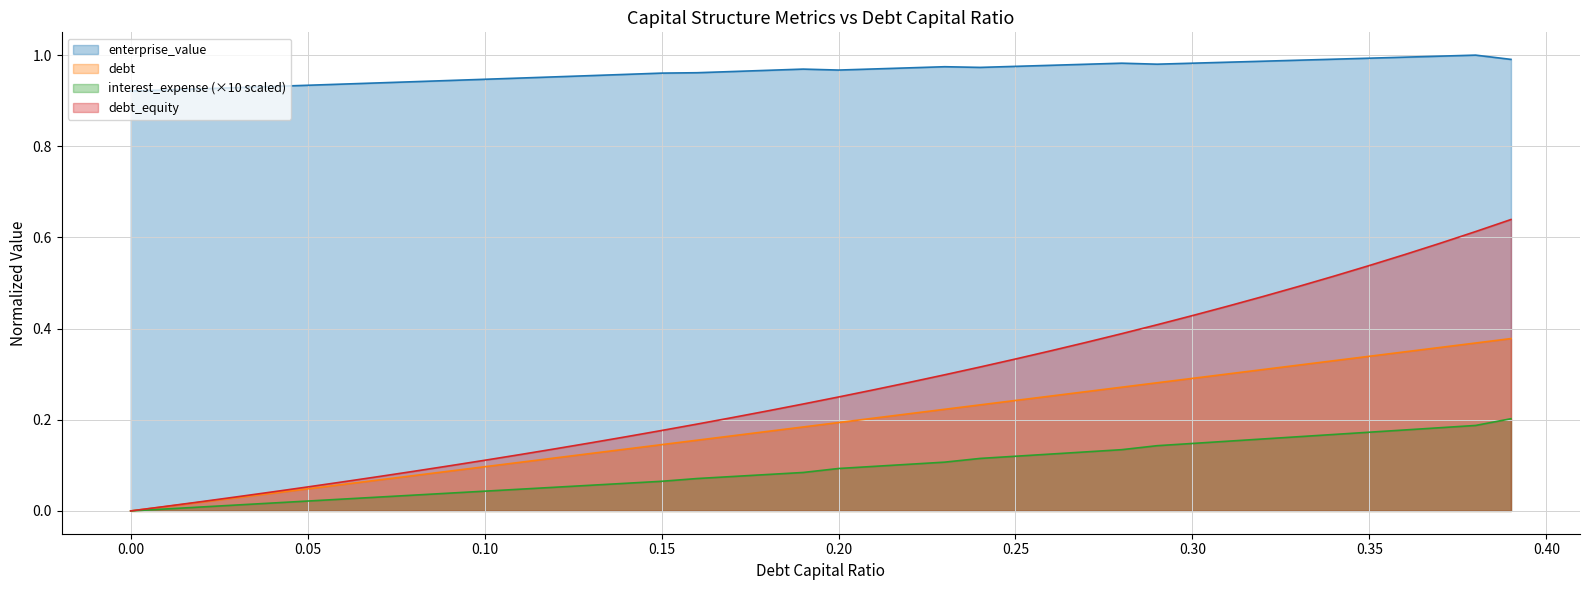

Does the chart have visible grid lines?

Yes